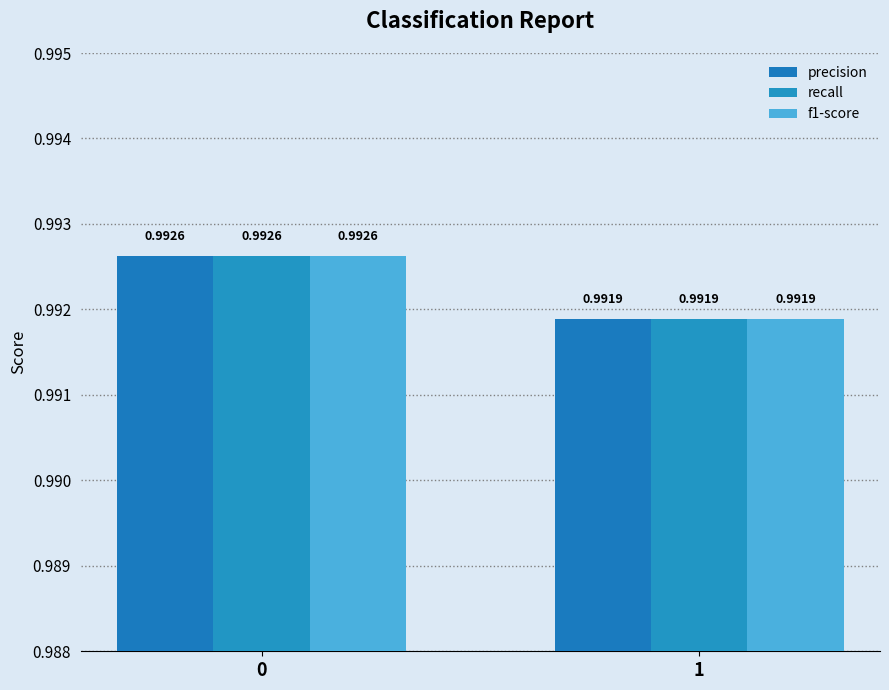

List the series in order of their peak value, lowest first.

precision, recall, f1-score